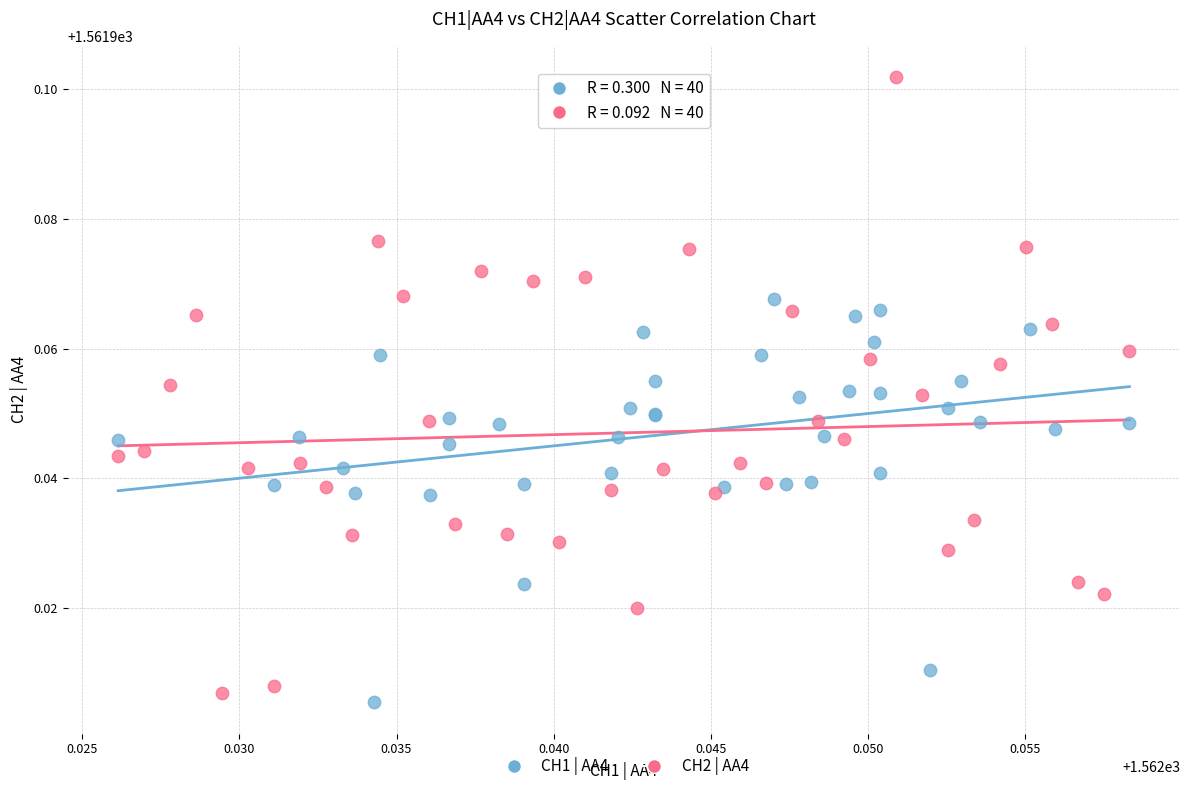

Which series contains the lowest Y value?

CH1 | AA4